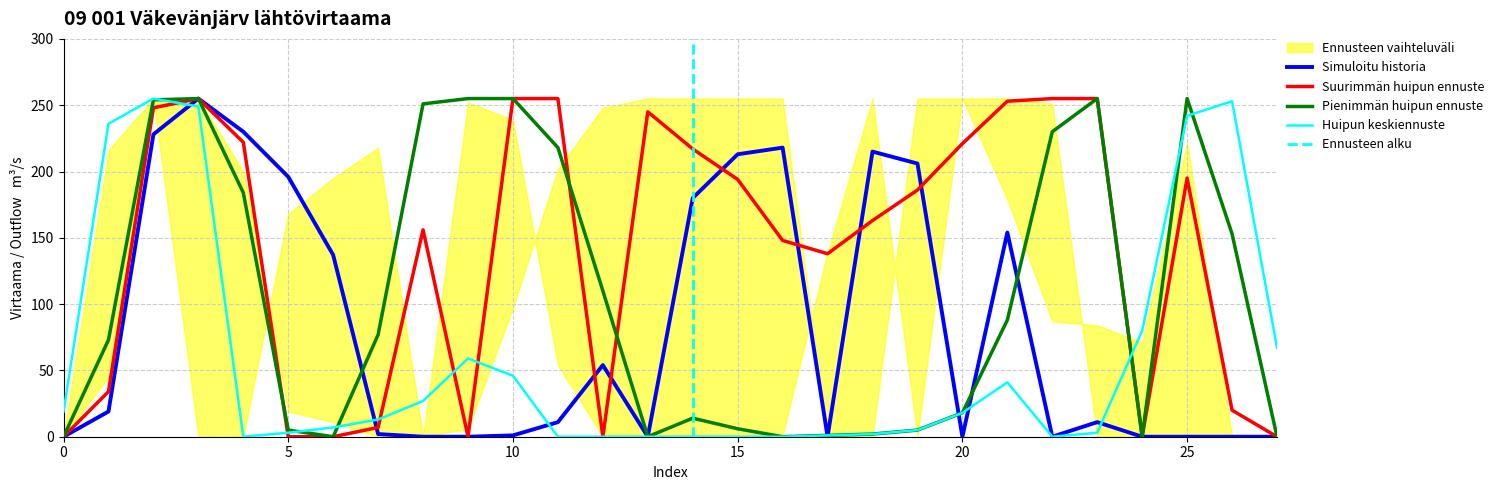

Is the value of Simuloitu historia at 10 greater than the value of Pienimmän huipun ennuste at 10?

No